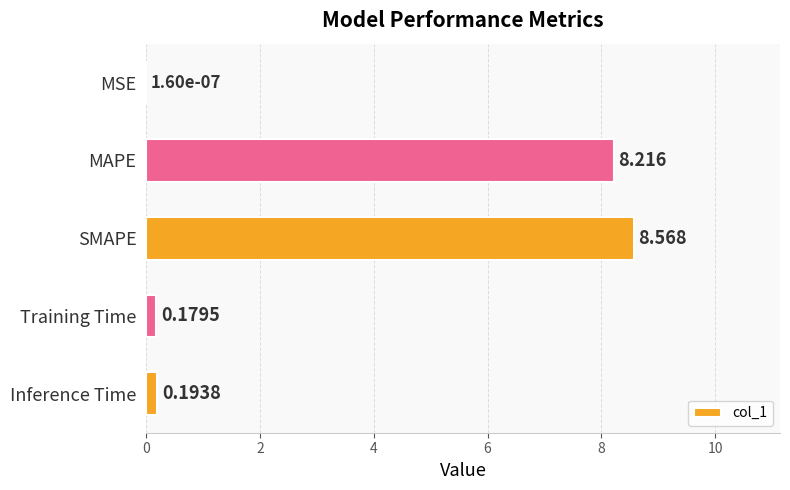

Which has a higher value, Inference Time or Training Time?

Inference Time